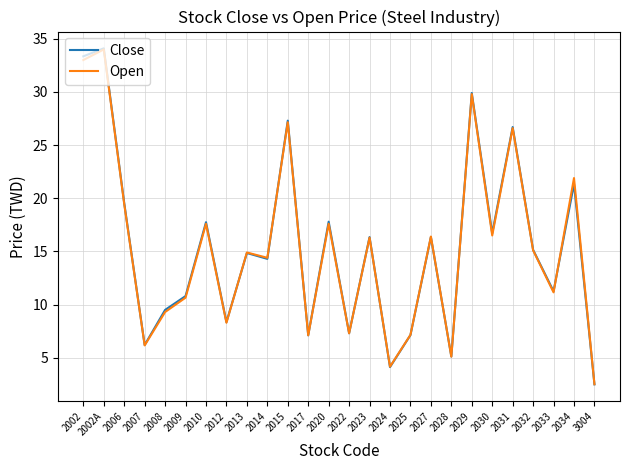

At which category is the sum across all series the highest?

2002A